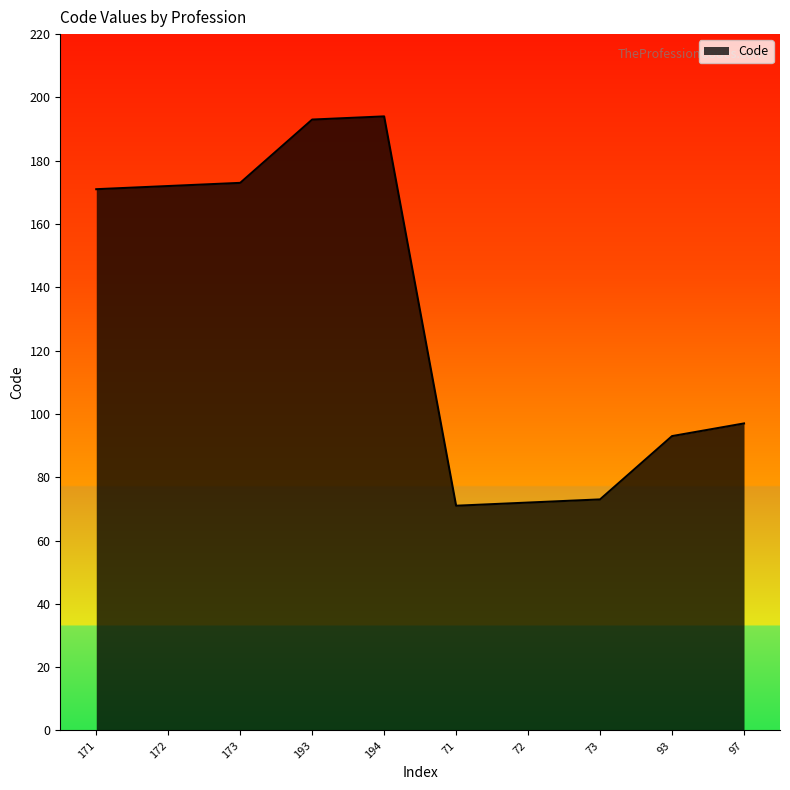

Is it true that the value at 97 is 97?

True